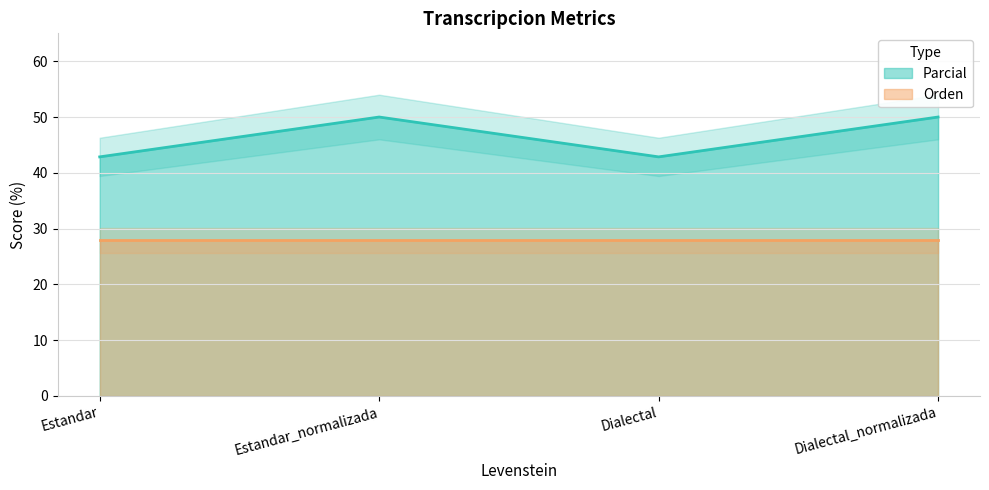

What is the difference between the maximum and second lowest values?

7.1